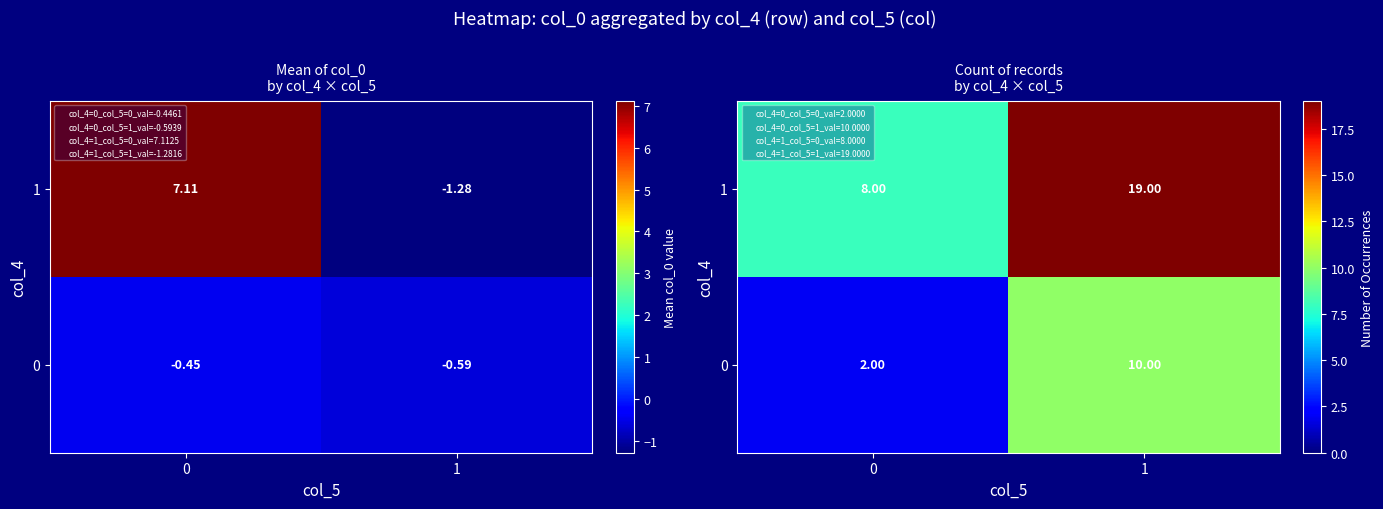

Count the number of categories in the chart.

2